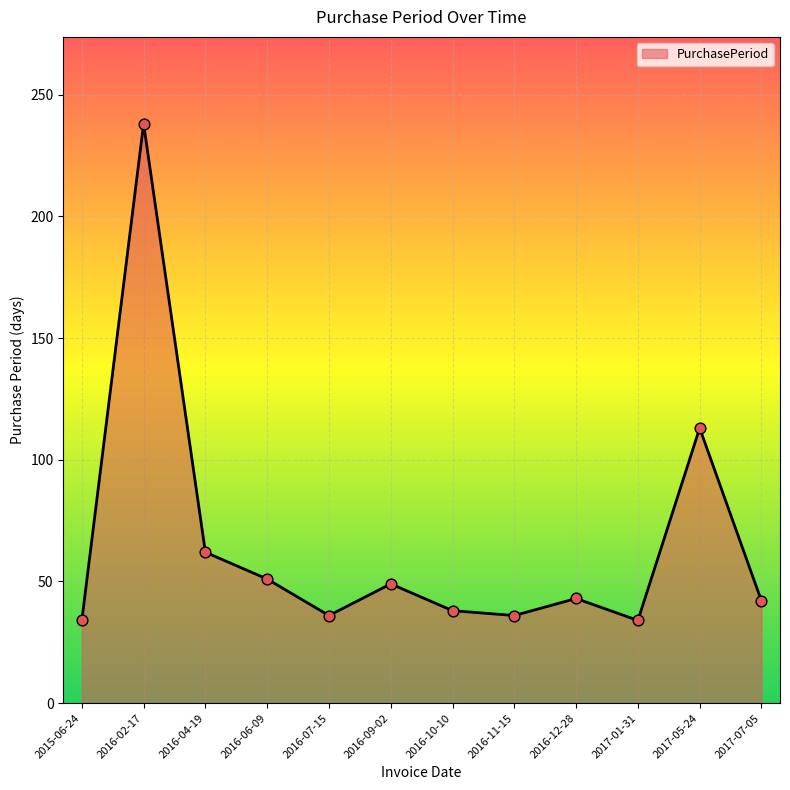

What is the change in value from 2016-04-19 to 2016-06-09?

-11